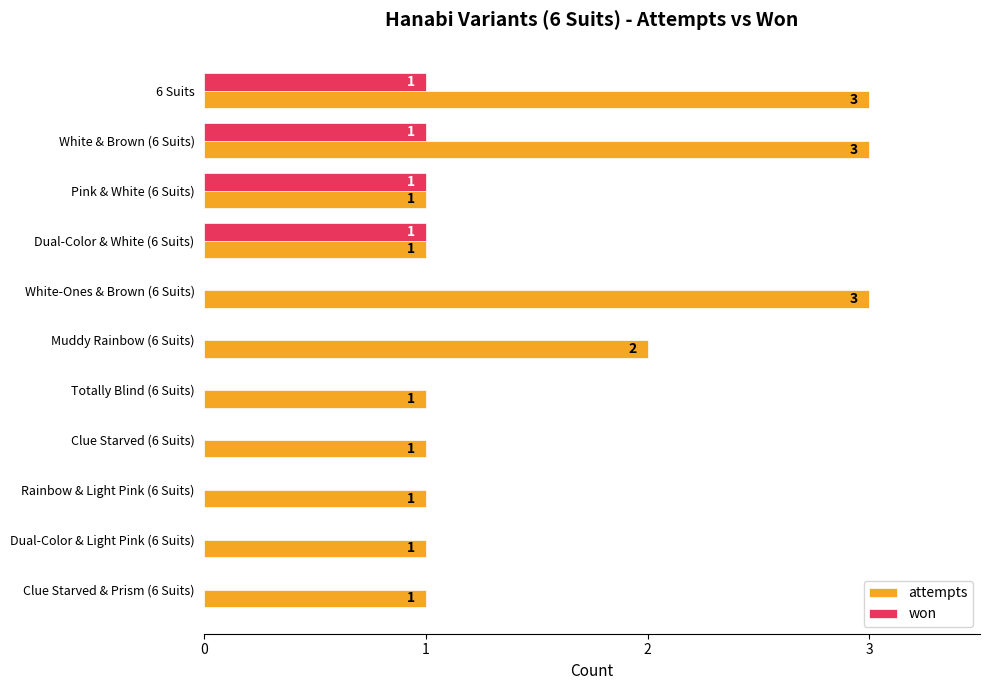

What is the maximum value shown in the chart?

3